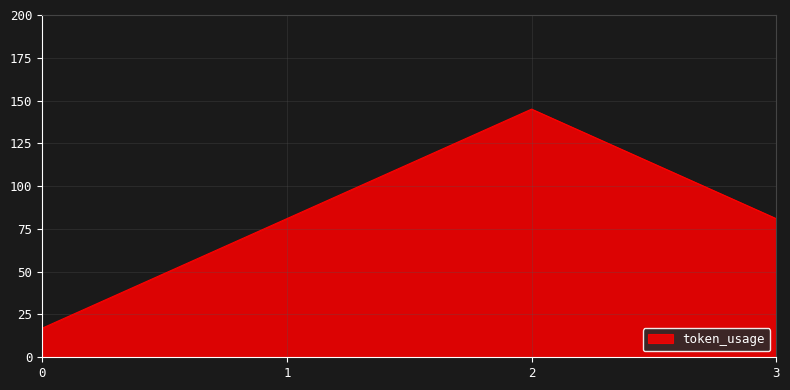

At which category does the data reach its first local peak?

2